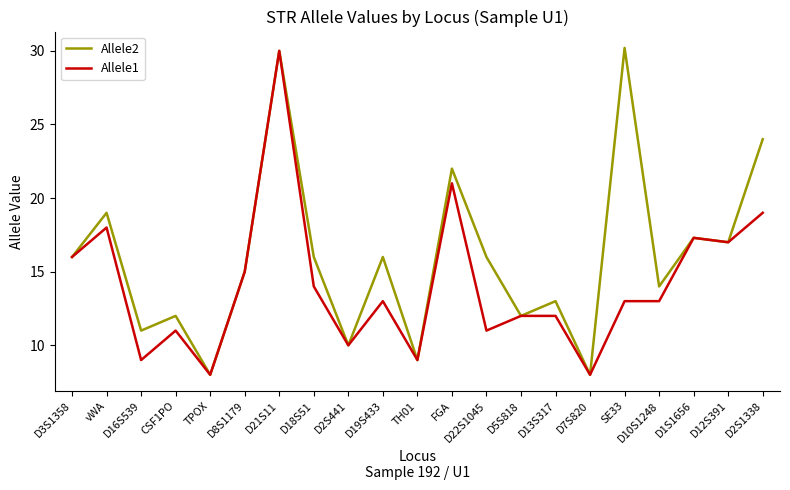

Which series has the largest range (max minus min)?

Allele2